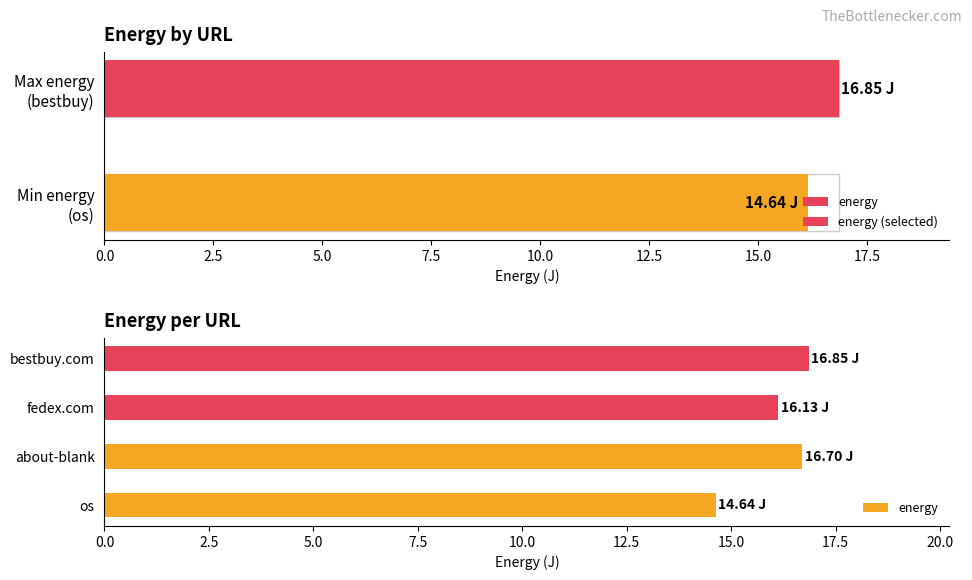

Reading left to right, extract all data points from this chart.

14.6	16.7	16.1	16.9